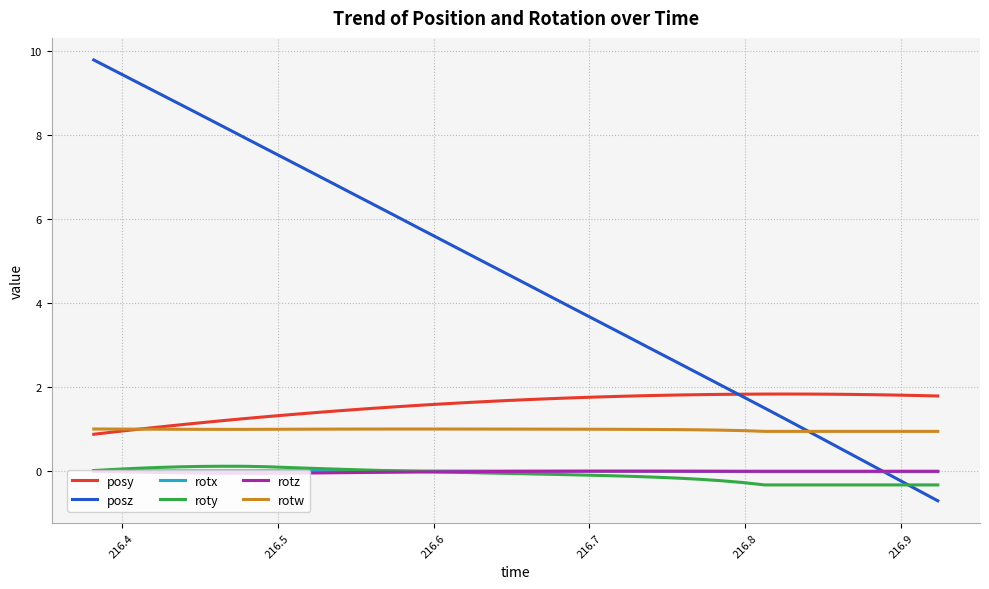

What is the minimum value shown in the chart?

-0.7